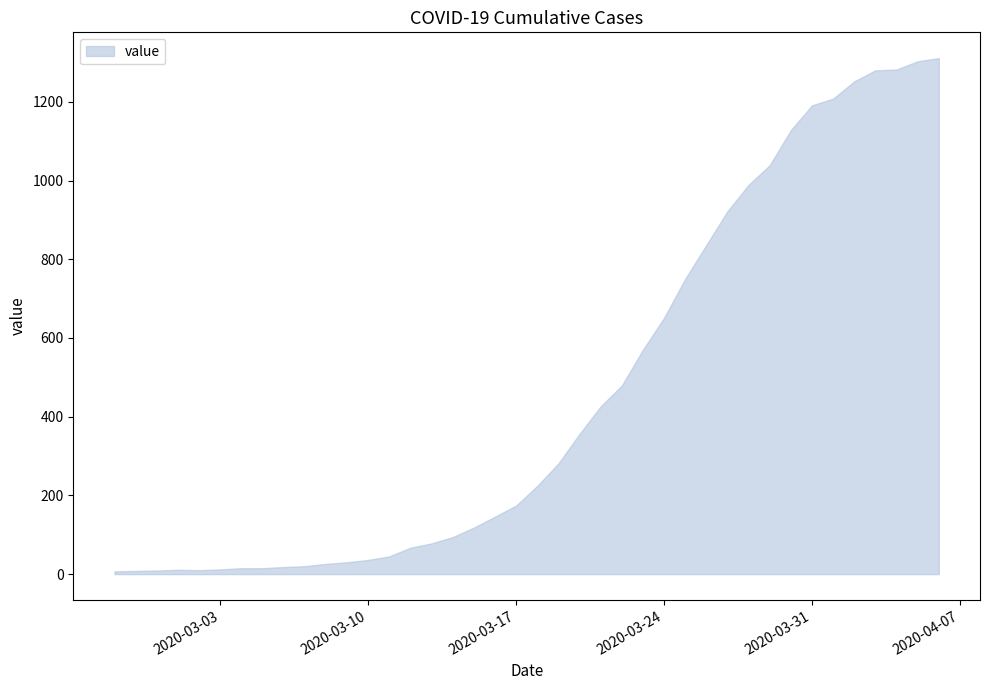

What is the greatest value displayed?

1311